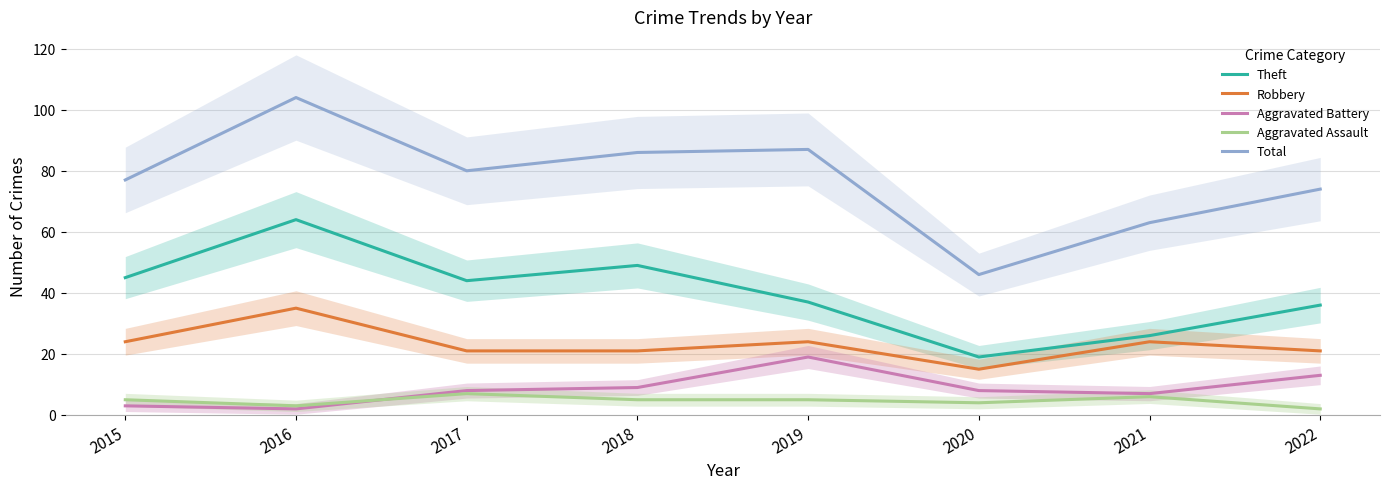

What is the total value across all series at 2019?

172